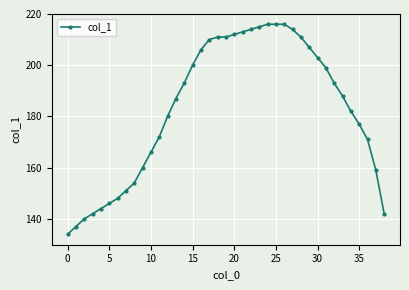

What is the maximum value shown in the chart?

216